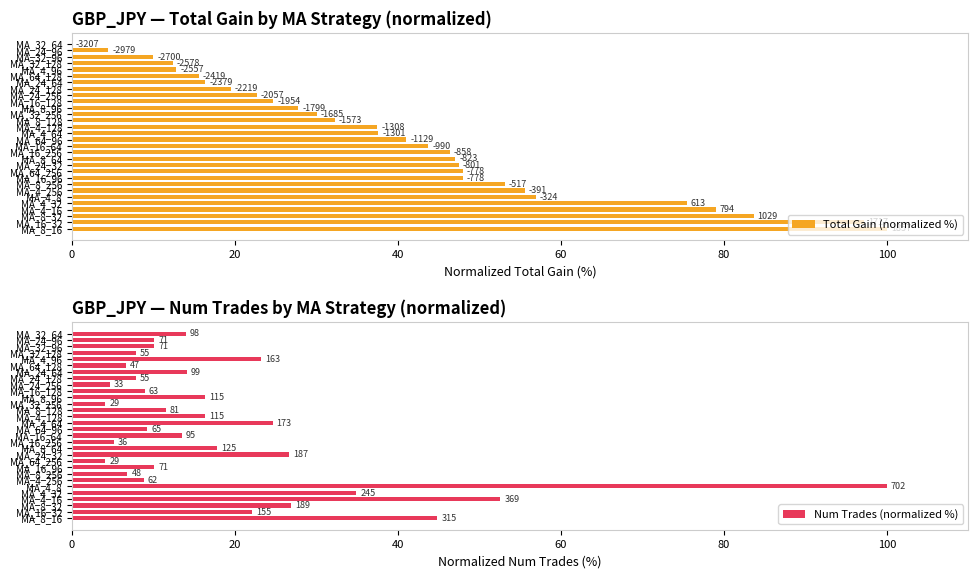

What is the difference between the second highest and second lowest values in the Num Trades (normalized %) series?

48.4